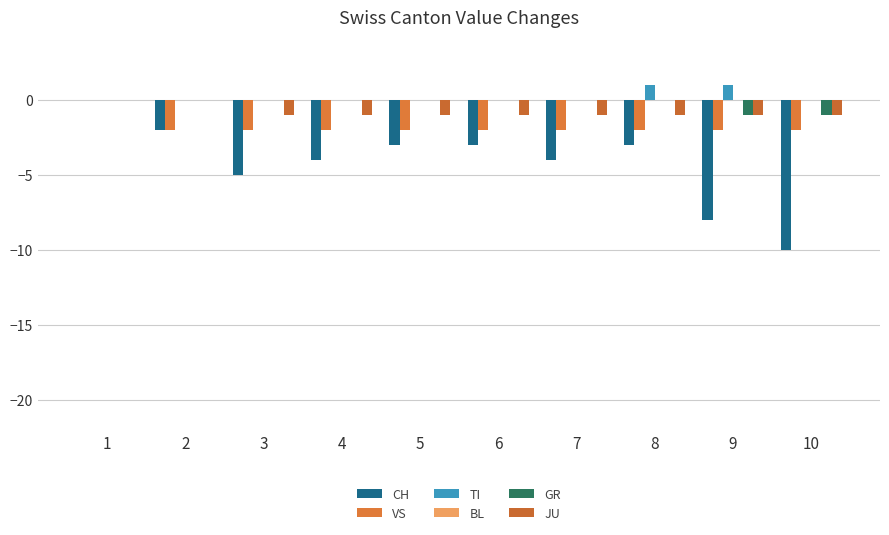

Reading right to left, list all the values displayed in this chart.

CH: -10	-8	-3	-4	-3	-3	-4	-5	-2	0
VS: -2	-2	-2	-2	-2	-2	-2	-2	-2	0
TI: 0	1	1	0	0	0	0	0	0	0
BL: 0	0	0	0	0	0	0	0	0	0
GR: -1	-1	0	0	0	0	0	0	0	0
JU: -1	-1	-1	-1	-1	-1	-1	-1	0	0